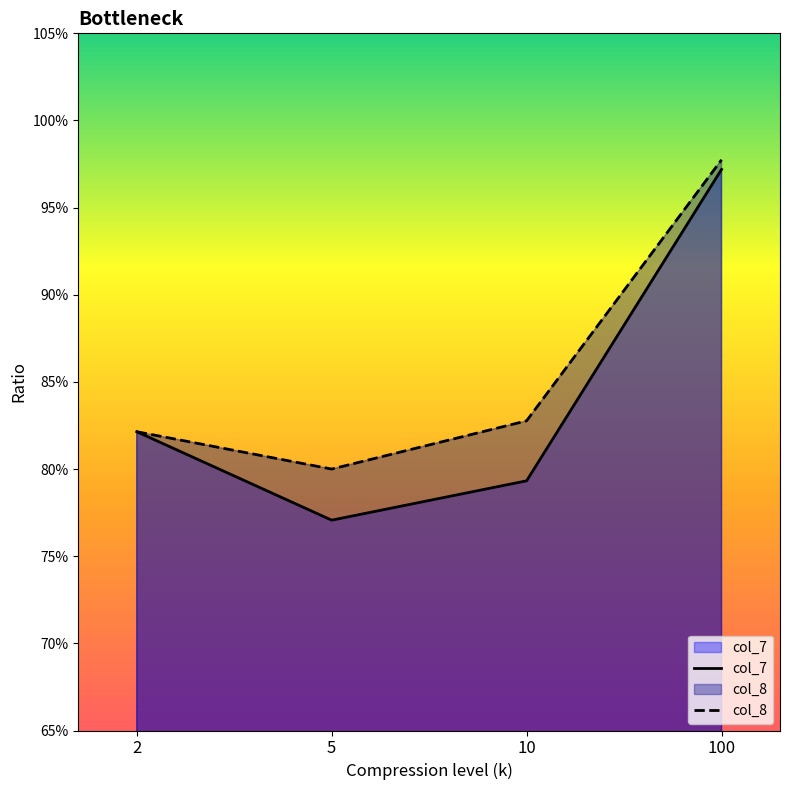

How many interior local valleys does the col_7 series have?

1